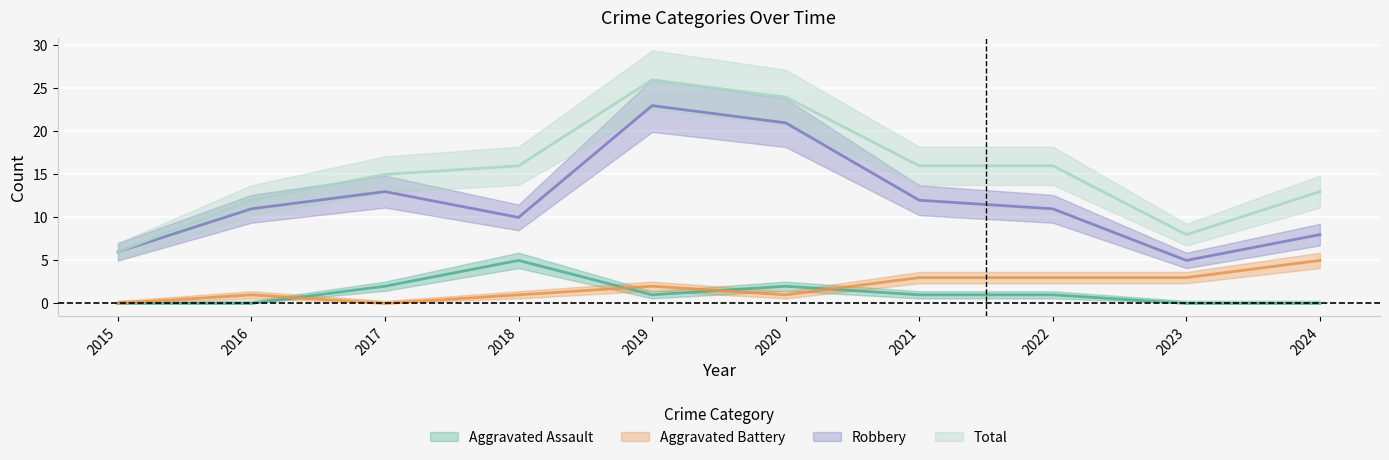

True or false: Robbery and Aggravated Battery cross at least once.

False